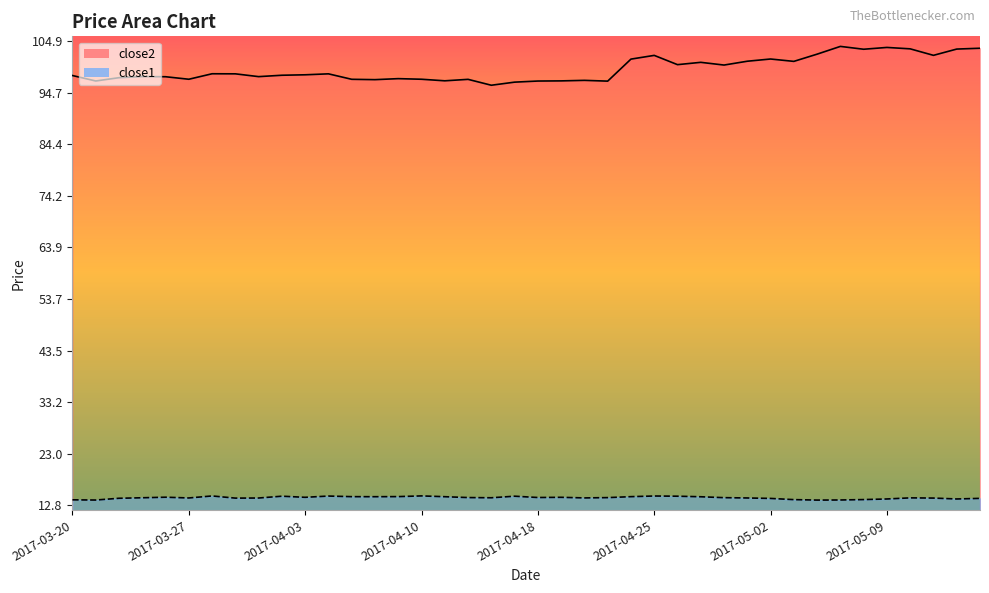

Reading left to right, list all the values displayed in this chart.

close2: 2017-03-20=98.1	2017-03-21=97.0	2017-03-22=97.7	2017-03-23=97.9	2017-03-24=97.9	2017-03-27=97.4	2017-03-28=98.5	2017-03-29=98.4	2017-03-30=97.9	2017-03-31=98.2	2017-04-03=98.2	2017-04-04=98.4	2017-04-05=97.4	2017-04-06=97.3	2017-04-07=97.5	2017-04-10=97.4	2017-04-11=97.1	2017-04-12=97.3	2017-04-13=96.2	2017-04-17=96.8	2017-04-18=97.0	2017-04-19=97.0	2017-04-20=97.1	2017-04-21=97.0	2017-04-24=101.4	2017-04-25=102.1	2017-04-26=100.3	2017-04-27=100.7	2017-04-28=100.2	2017-05-01=100.9	2017-05-02=101.4	2017-05-03=100.9	2017-05-04=102.3	2017-05-05=103.9	2017-05-08=103.3	2017-05-09=103.7	2017-05-10=103.4	2017-05-11=102.1	2017-05-12=103.4	2017-05-15=103.5
close1: 2017-03-20=13.8	2017-03-21=13.8	2017-03-22=14.1	2017-03-23=14.2	2017-03-24=14.3	2017-03-27=14.2	2017-03-28=14.6	2017-03-29=14.2	2017-03-30=14.2	2017-03-31=14.5	2017-04-03=14.3	2017-04-04=14.6	2017-04-05=14.4	2017-04-06=14.4	2017-04-07=14.5	2017-04-10=14.6	2017-04-11=14.4	2017-04-12=14.3	2017-04-13=14.2	2017-04-17=14.5	2017-04-18=14.3	2017-04-19=14.3	2017-04-20=14.2	2017-04-21=14.3	2017-04-24=14.4	2017-04-25=14.6	2017-04-26=14.5	2017-04-27=14.4	2017-04-28=14.2	2017-05-01=14.2	2017-05-02=14.1	2017-05-03=13.9	2017-05-04=13.8	2017-05-05=13.8	2017-05-08=13.9	2017-05-09=14.0	2017-05-10=14.2	2017-05-11=14.2	2017-05-12=14.0	2017-05-15=14.1